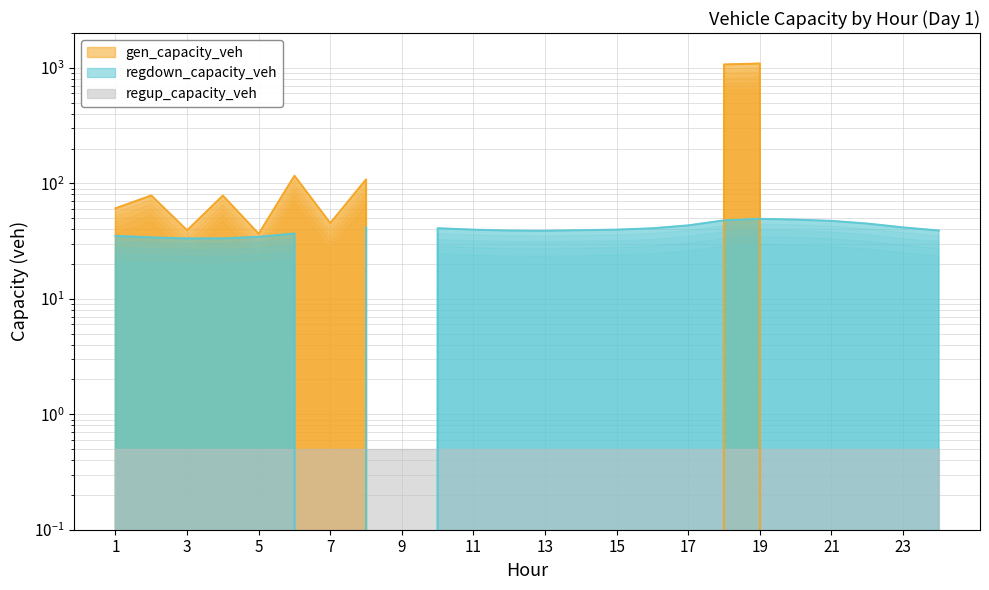

Which series changed the most between 17 and 19?

gen_capacity_veh